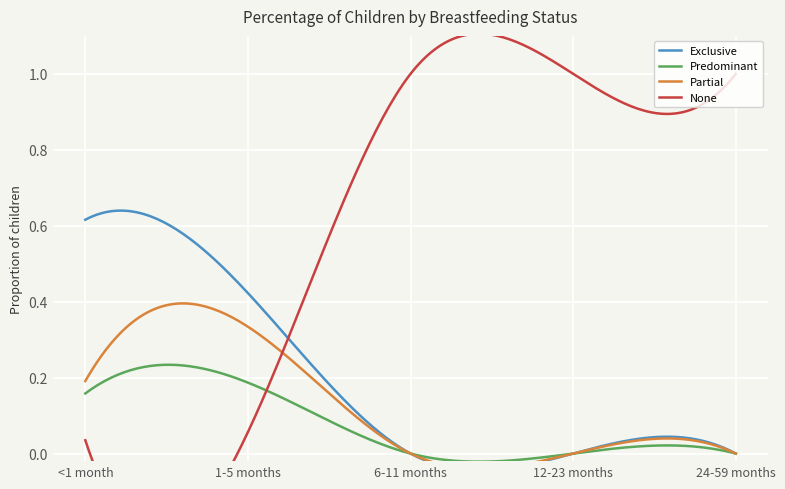

Reading left to right, extract all data points from this chart.

Exclusive: <1 month=0.6	1-5 months=0.4	6-11 months=0.0	12-23 months=0.0	24-59 months=0.0
Predominant: <1 month=0.2	1-5 months=0.2	6-11 months=0.0	12-23 months=0.0	24-59 months=0.0
Partial: <1 month=0.2	1-5 months=0.3	6-11 months=0.0	12-23 months=0.0	24-59 months=0.0
None: <1 month=0.0	1-5 months=0.1	6-11 months=1.0	12-23 months=1.0	24-59 months=1.0